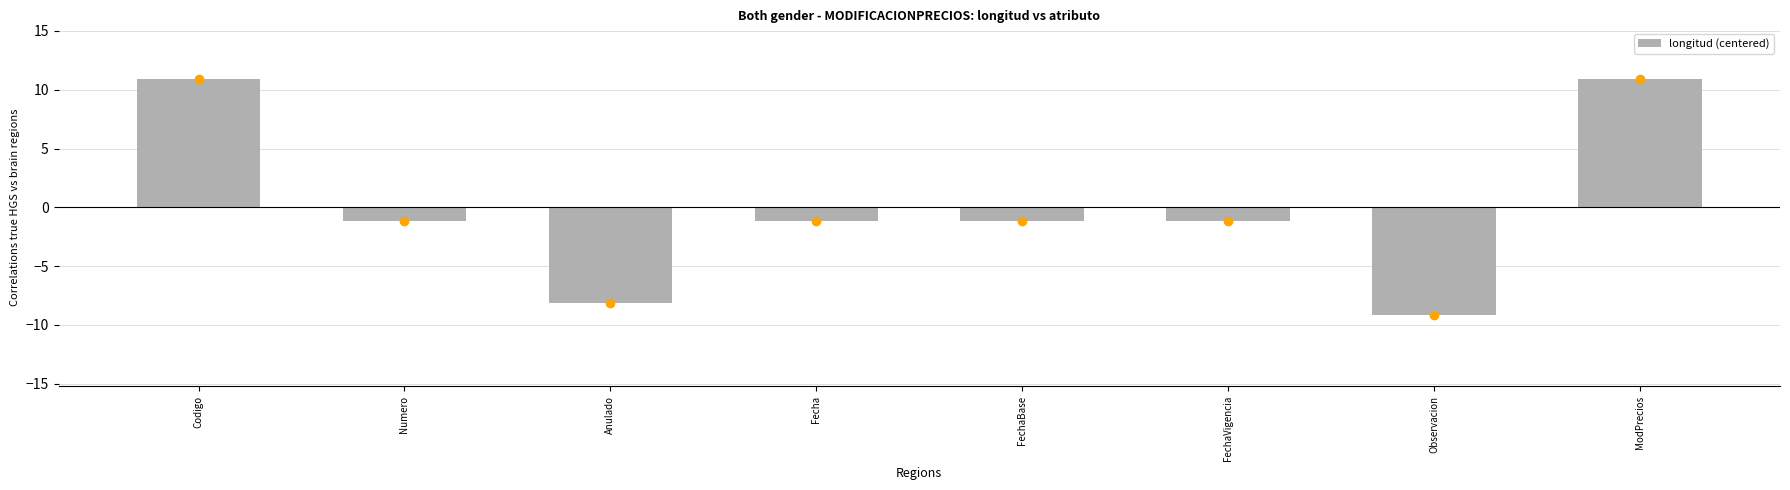

Is it true that the value at Codigo is 10.9?

True